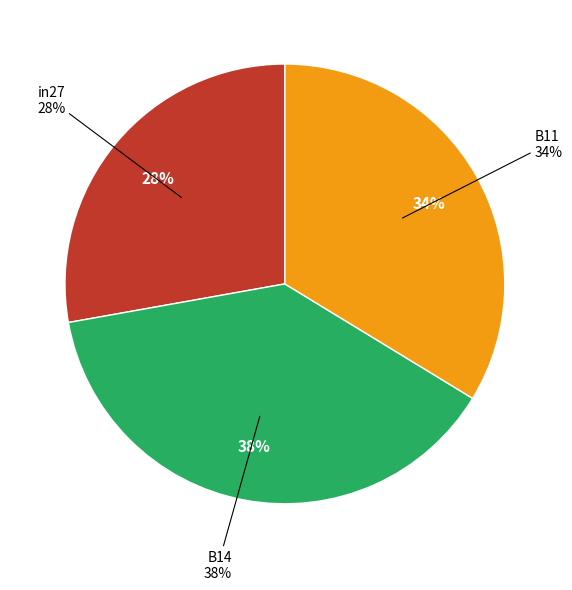

Between in27 and B11, which is larger?

B11